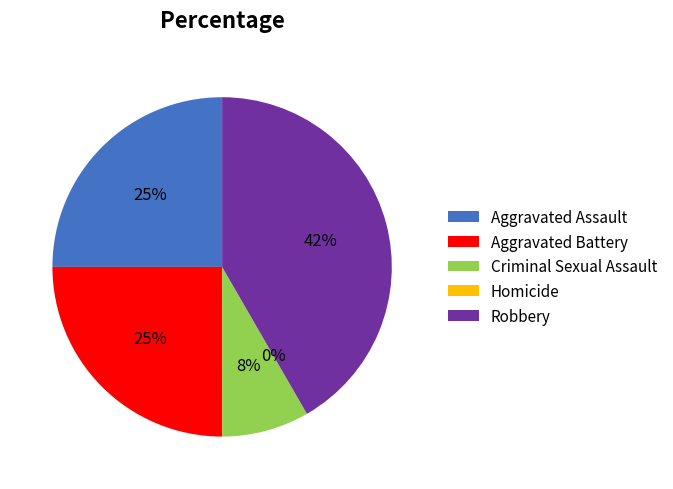

Does any single category account for the majority?

No